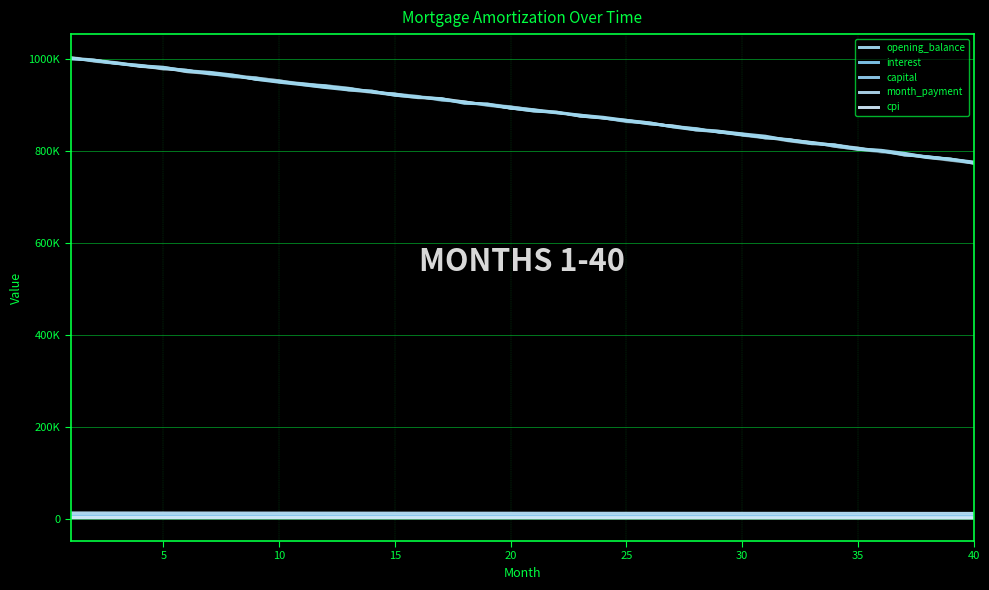

What is the lowest value of the interest series?

3861.0